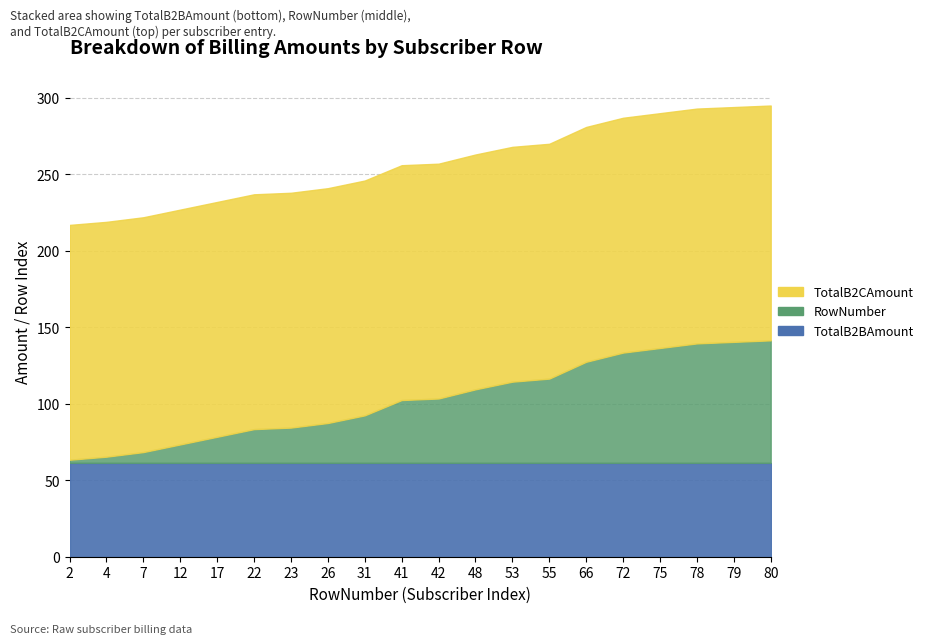

At 41, list the series in order from largest to smallest.

TotalB2CAmount, TotalB2BAmount, RowNumber